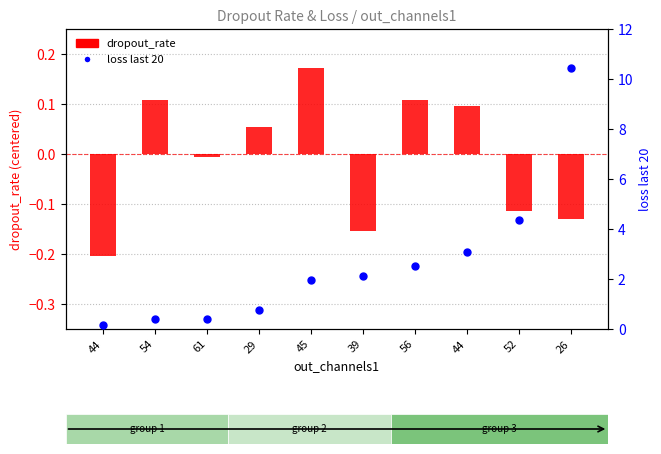

Which series has the largest total across all categories?

loss last 20